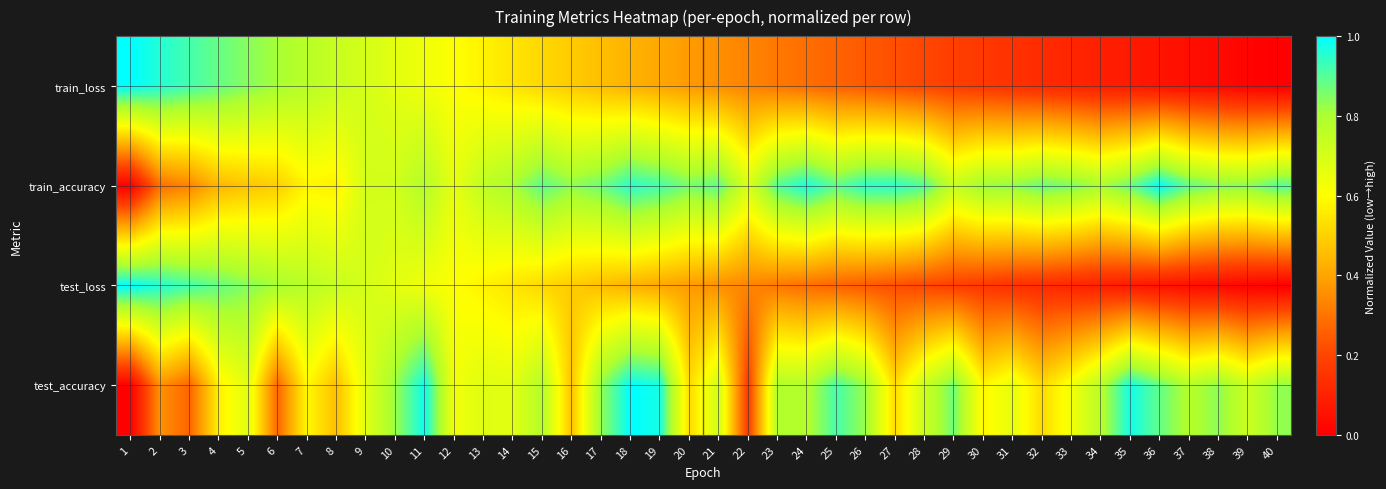

At which category is the sum across all series the highest?

11